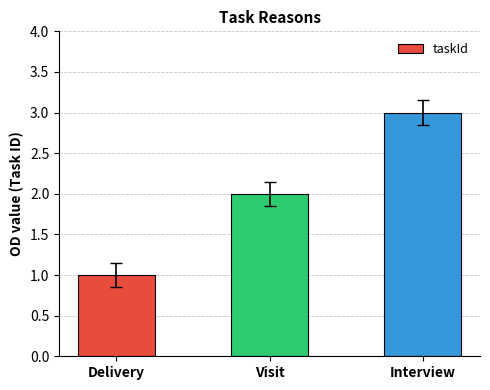

Is it true that the value at Delivery is 1?

True